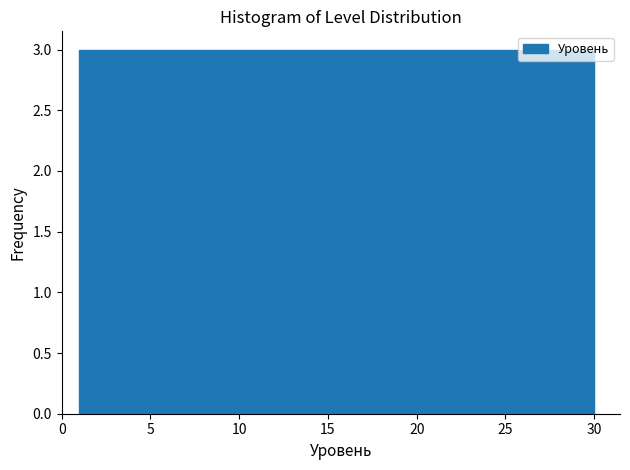

Reading left to right, transcribe this chart: for each bar, give the range it covers on the x-axis and its height. Neither the bar edges nor the heights are printed on the chart, so give them approximately, as read against the axes.

1.0 to 3.9: 3
3.9 to 6.8: 3
6.8 to 9.7: 3
9.7 to 12.6: 3
12.6 to 15.5: 3
15.5 to 18.4: 3
18.4 to 21.3: 3
21.3 to 24.2: 3
24.2 to 27.1: 3
27.1 to 30.0: 3